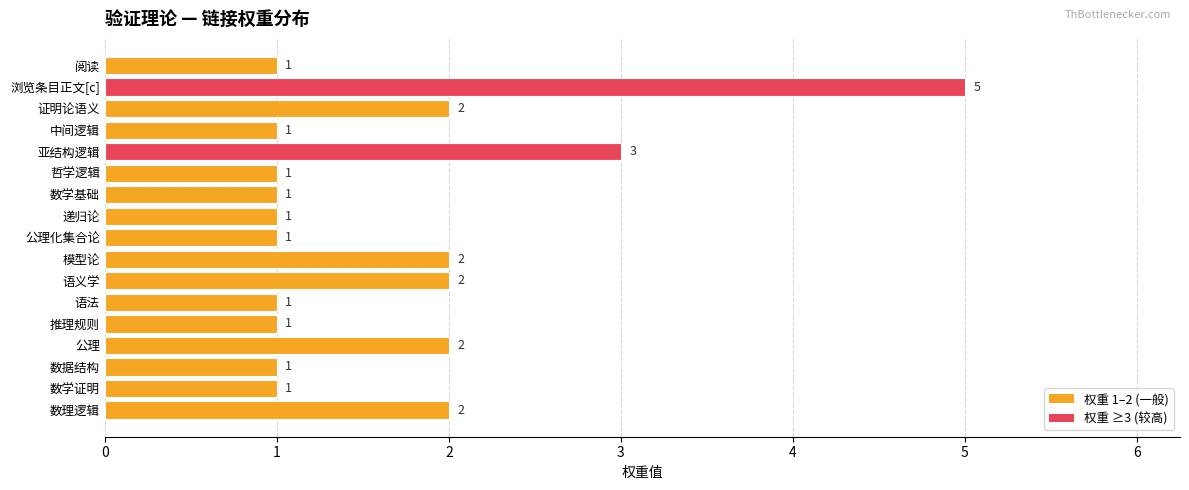

How many bars are there in total?

17